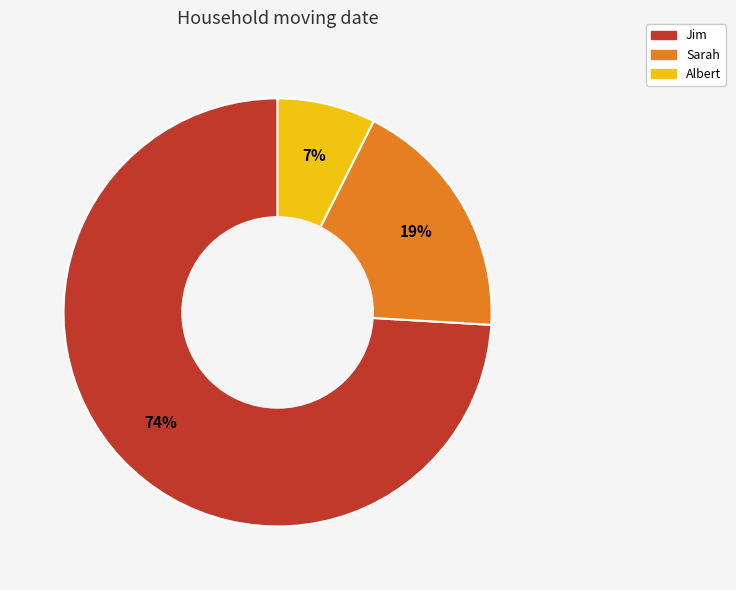

Which category accounts for the majority?

Jim